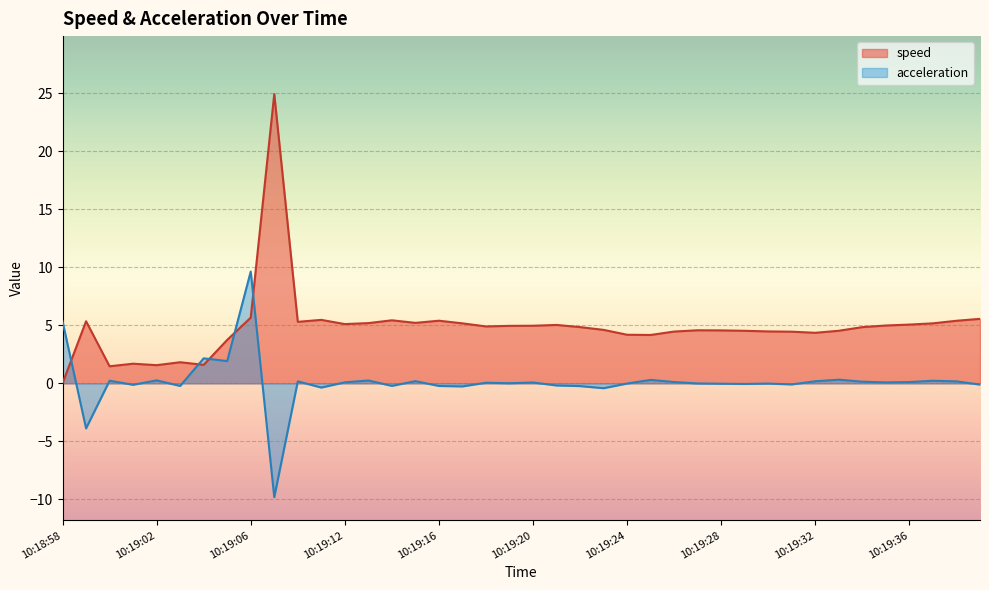

Rank the series by their maximum value, from highest to lowest.

speed, acceleration